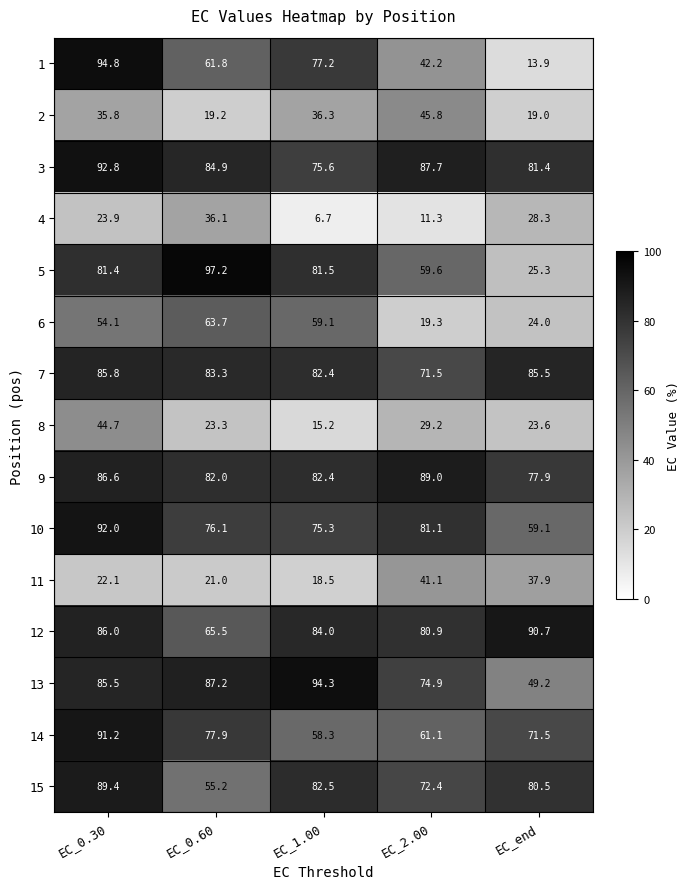

Rank the series at EC_end from lowest to highest value.

1, 2, 8, 6, 5, 4, 11, 13, 10, 14, 9, 15, 3, 7, 12